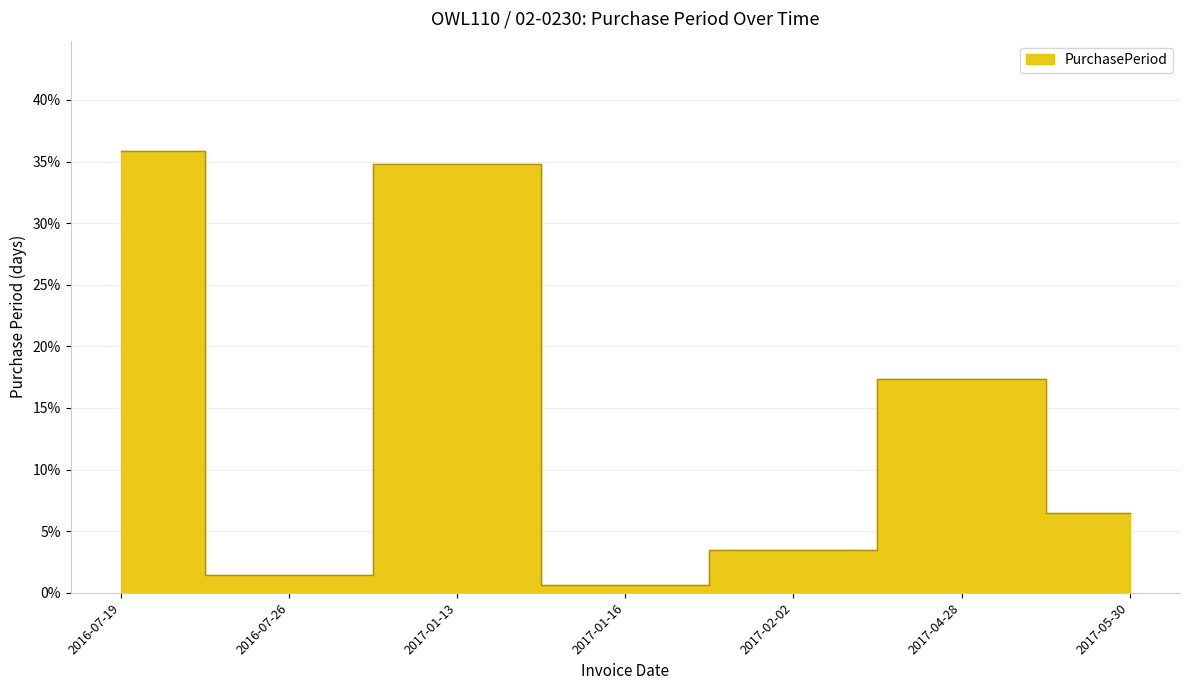

Read the value at 2017-01-16.

0.6